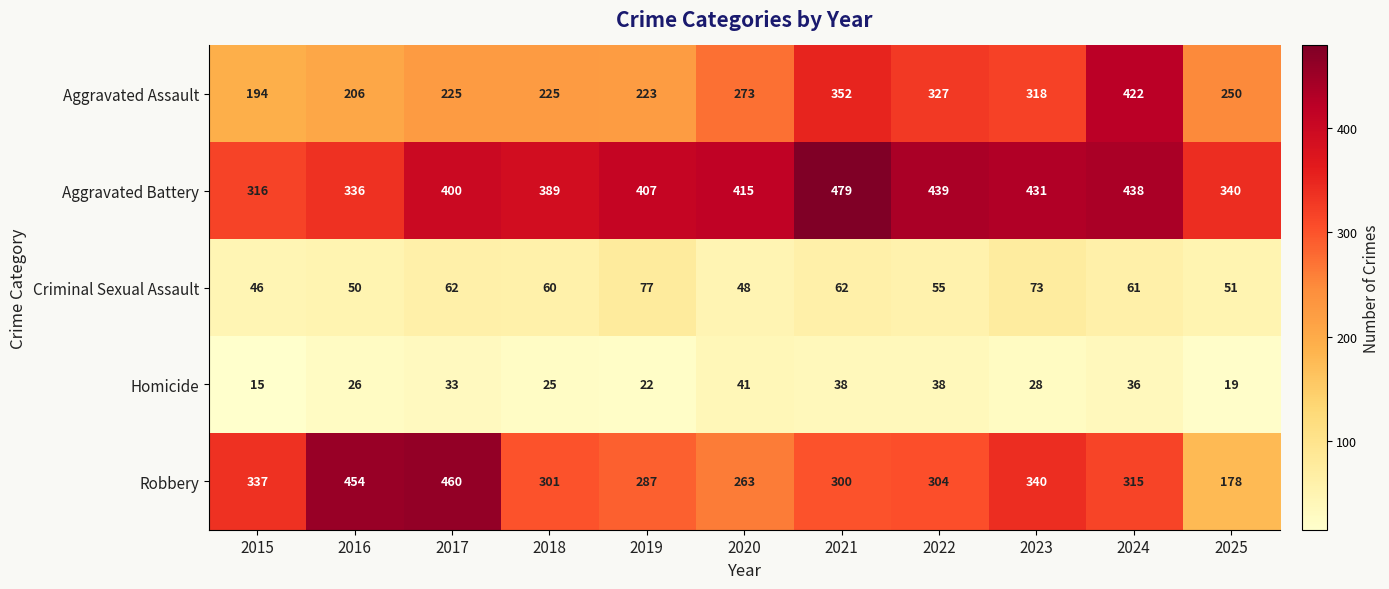

At which label does Robbery first exceed 304?

2015